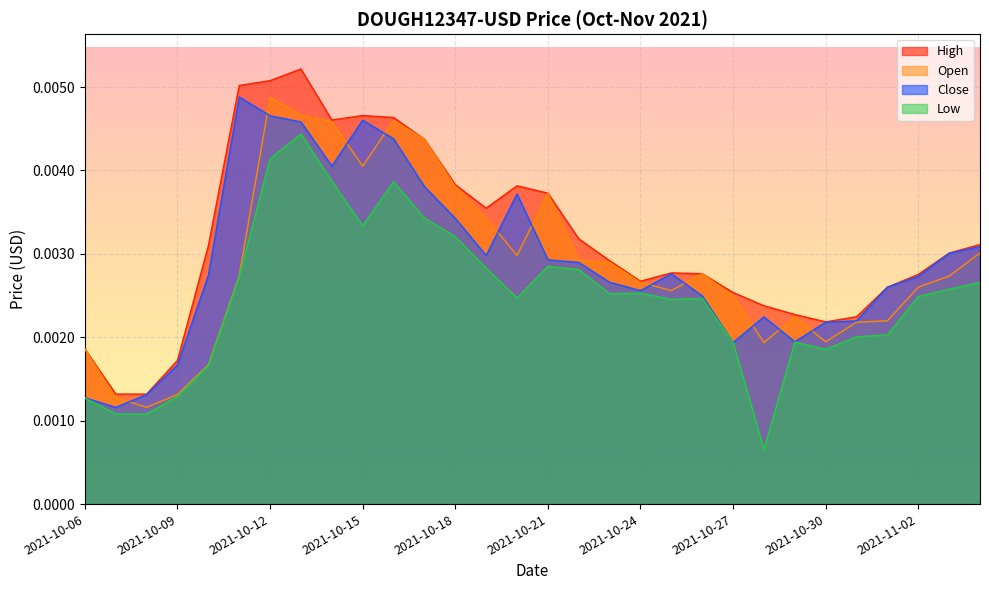

Which series has the largest total across all categories?

High